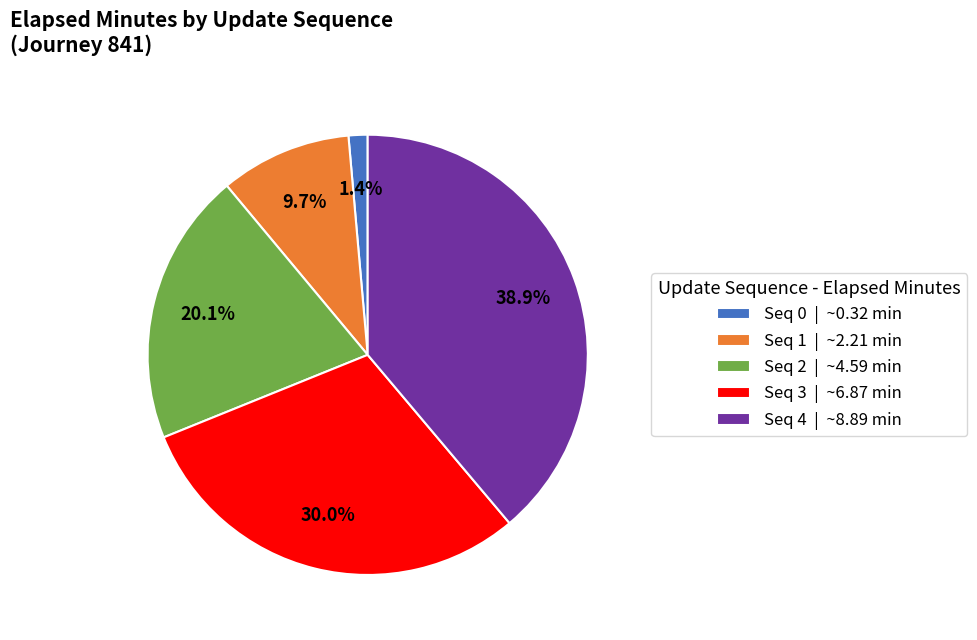

What portion of the pie excludes Seq 0 | ~0.32 min?

98.6%